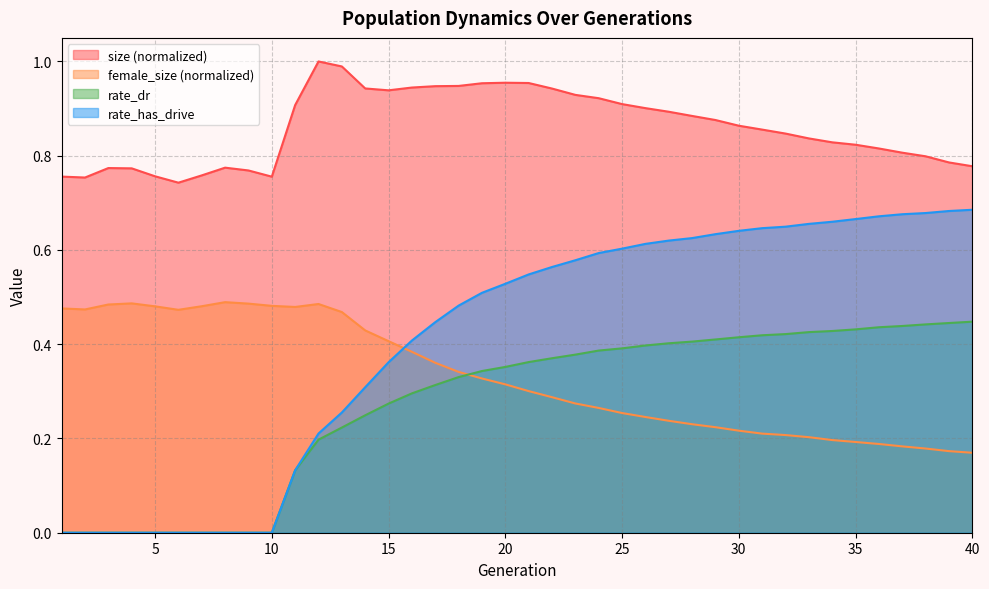

Is the value of female_size at 15 greater than the value of rate_has_drive at 36?

No